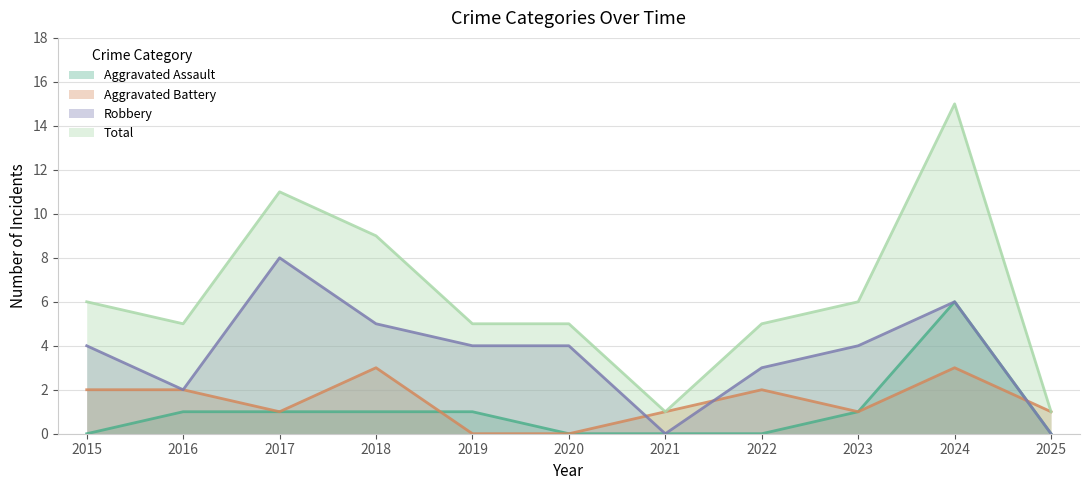

True or false: Total and Aggravated Battery cross at least once.

False